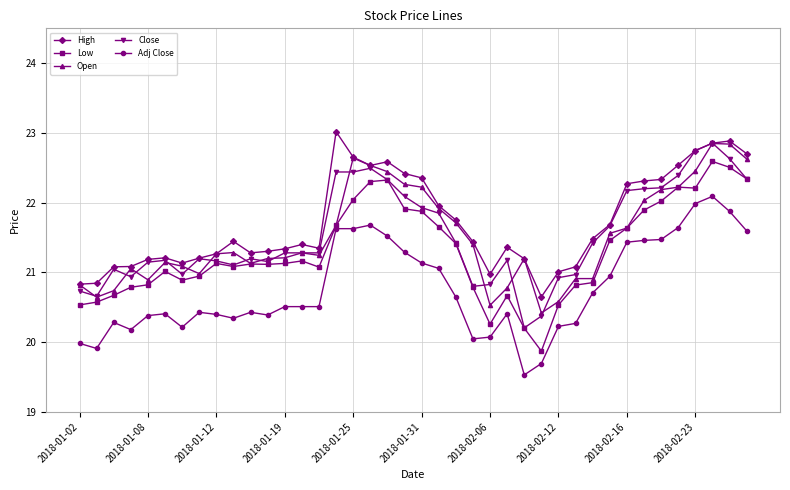

What is the smallest value displayed?

19.5